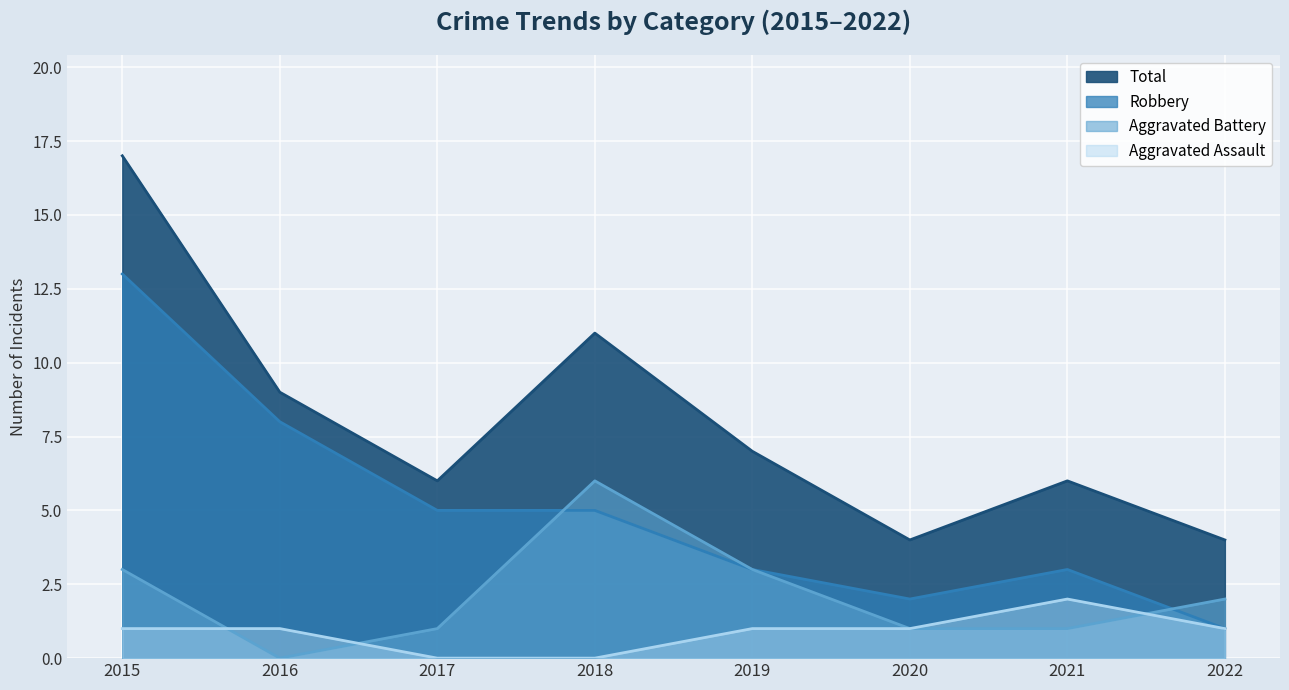

Is the value of Aggravated Battery at 2015 greater than the value of Aggravated Assault at 2021?

Yes